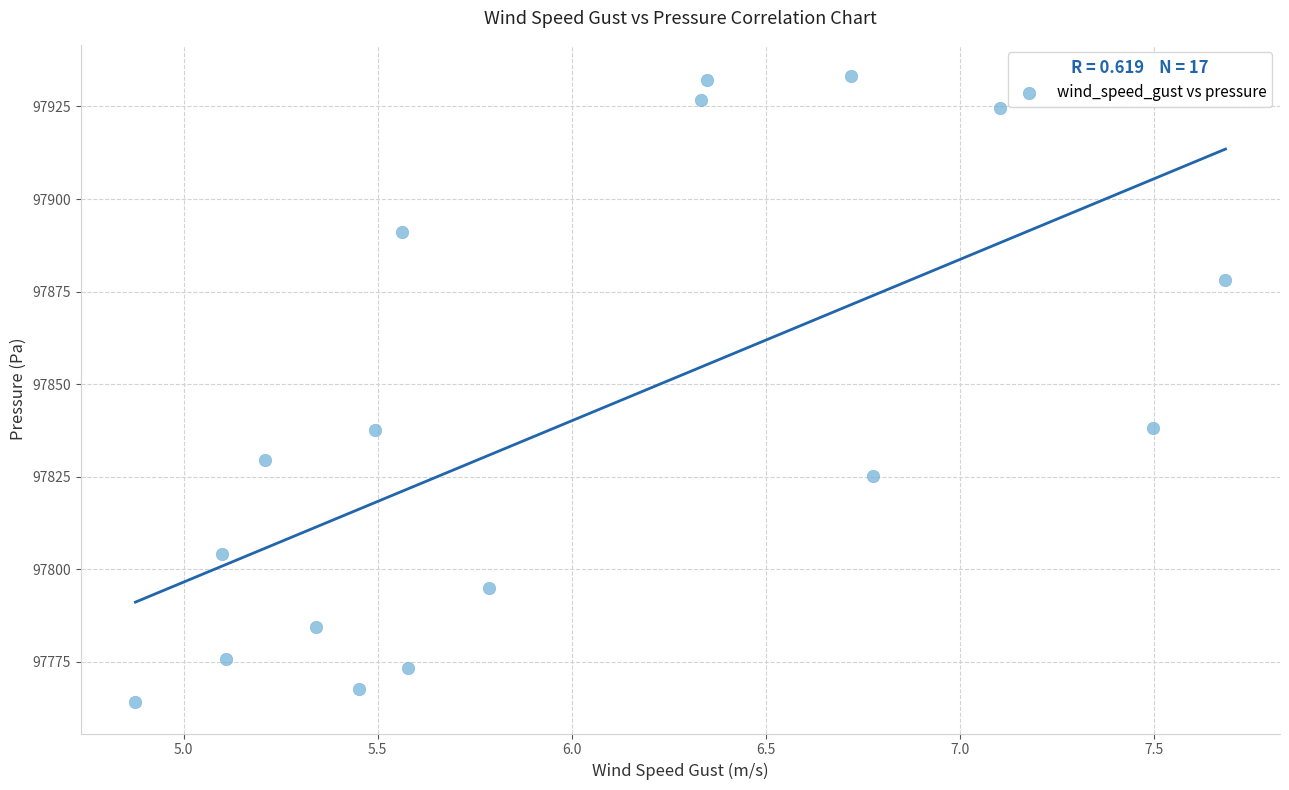

What is the range of X values (max minus min)?

2.8